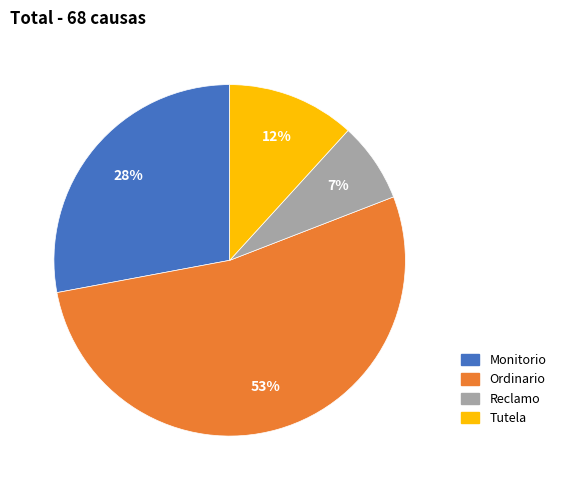

To the nearest percent, what portion does Ordinario represent?

53%